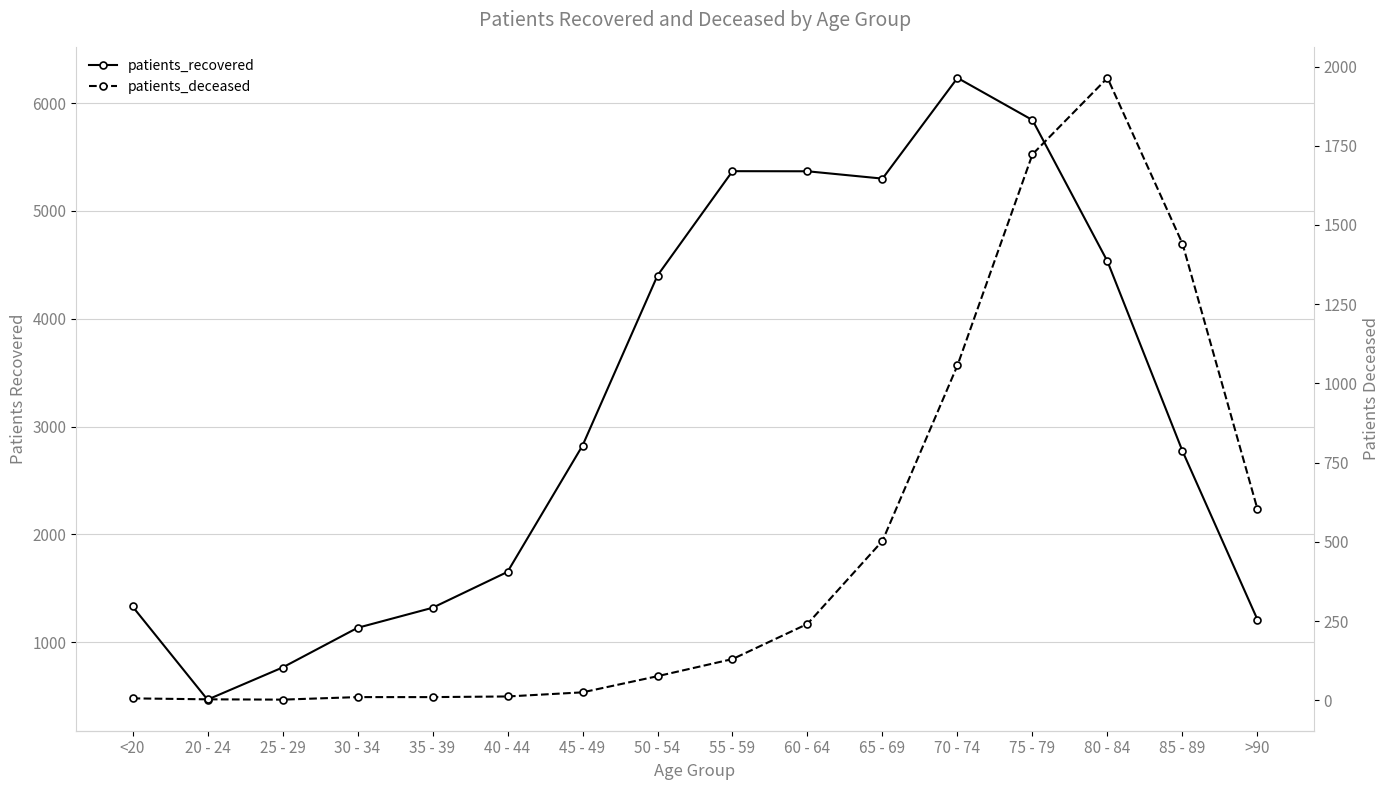

True or false: patients_recovered has more than 2 points higher than both neighbors.

False